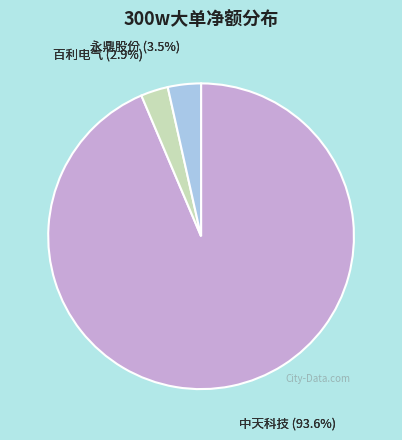

Combined, do 联创光电 and 百利电气 account for over 50%?

No